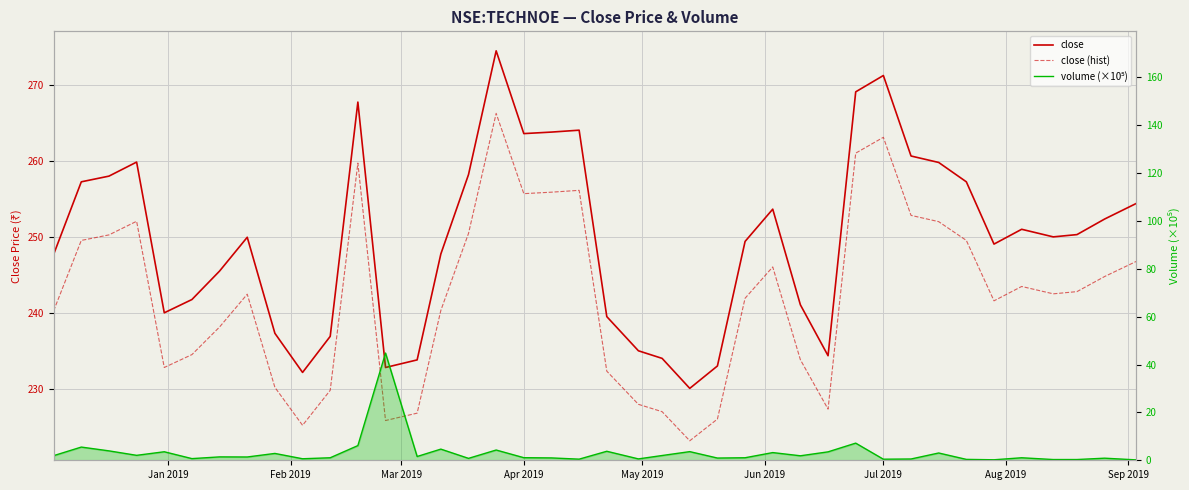

True or false: close and close (hist) intersect in this chart.

False